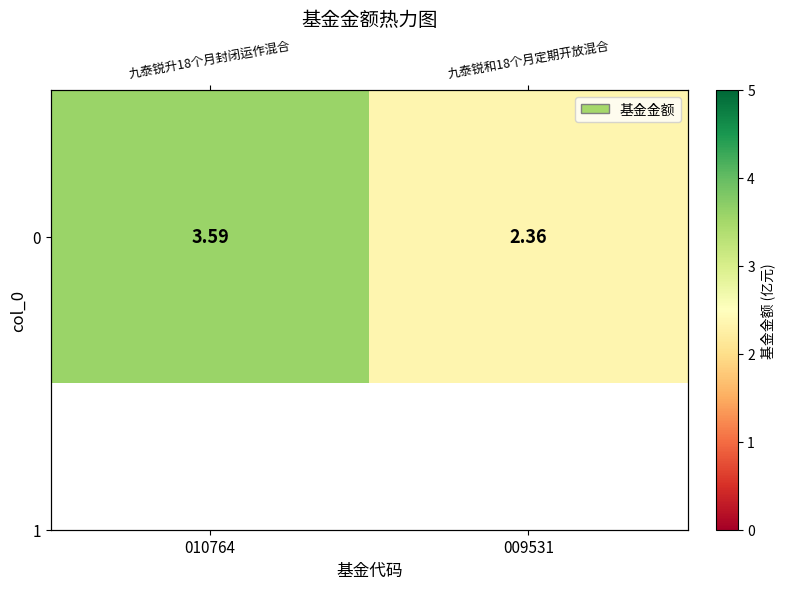

The value at 009531 is 2.4. True or false?

True